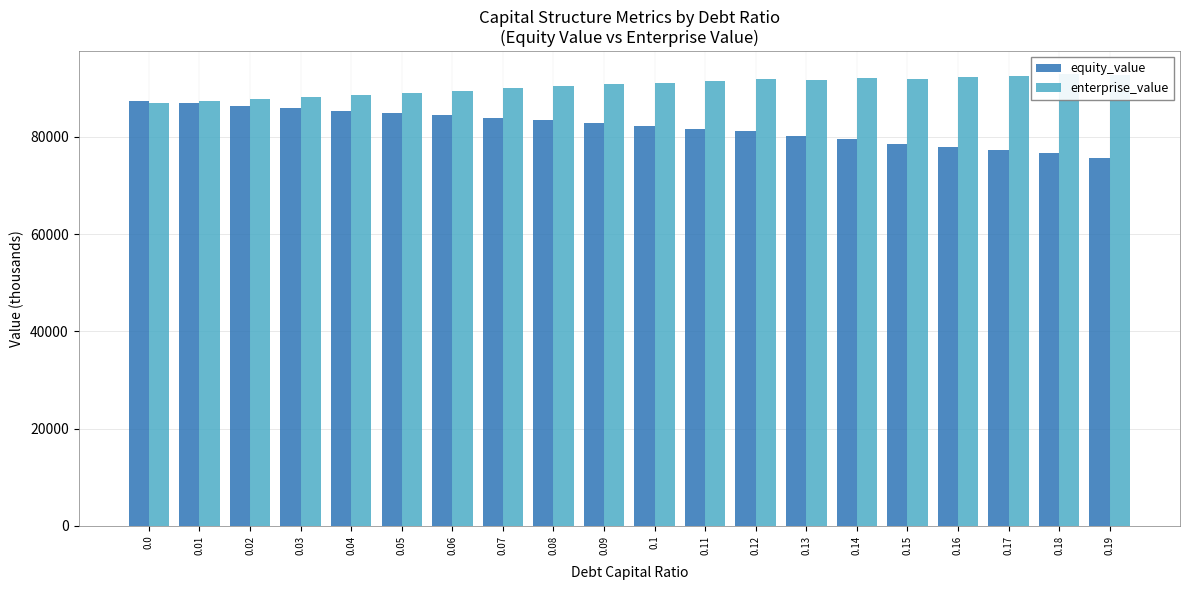

What is the sum of all enterprise_value values?

1809110.1